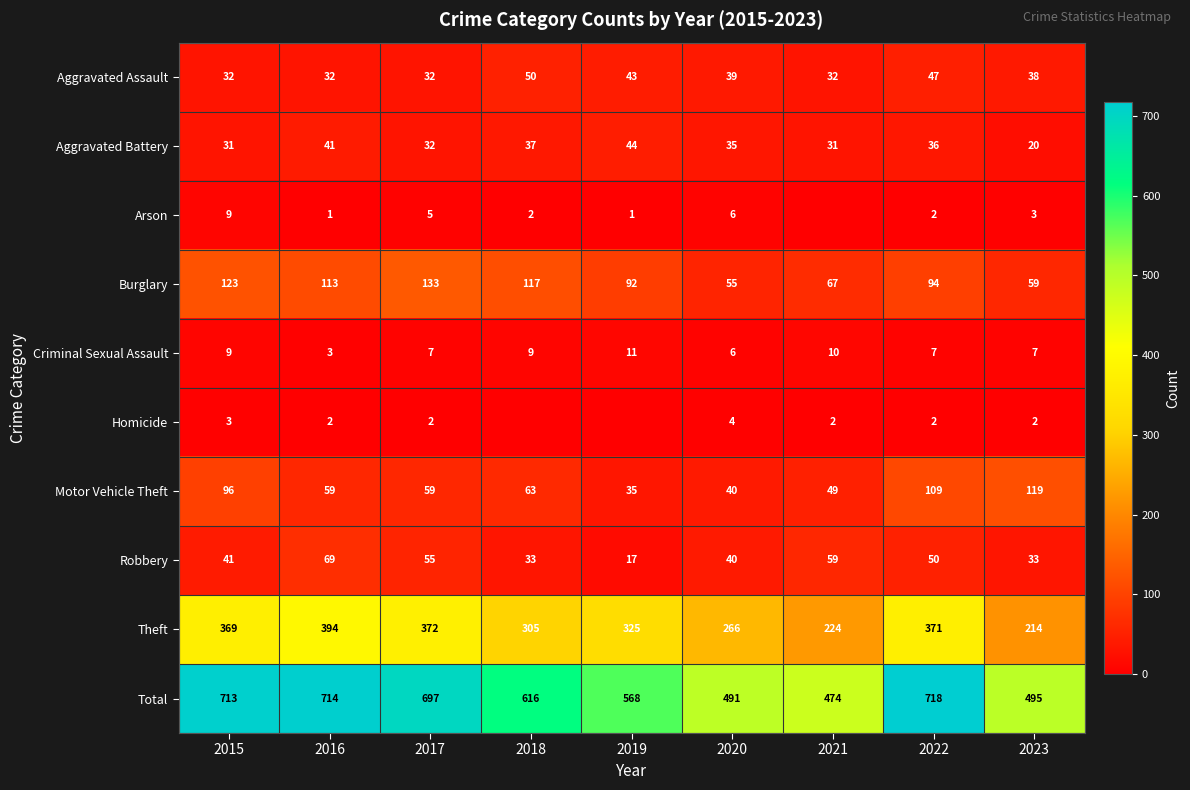

Is the value of Aggravated Assault at 2023 greater than the value of Theft at 2018?

No